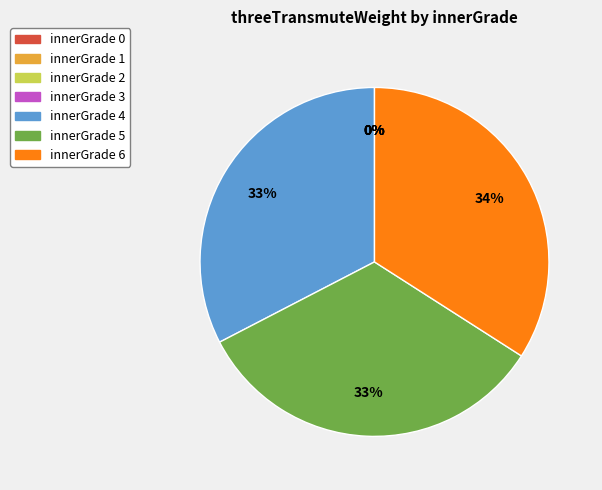

Is 0 the majority of the pie?

No